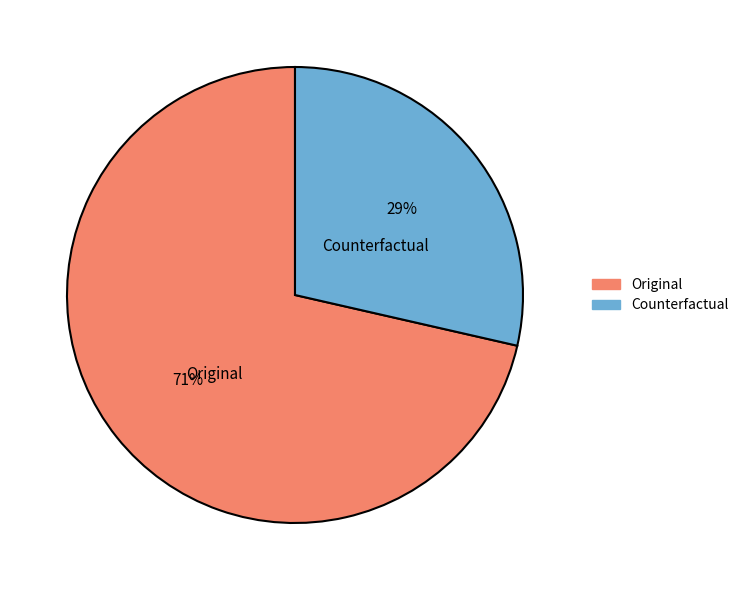

To the nearest percent, what is the average slice percentage?

50%